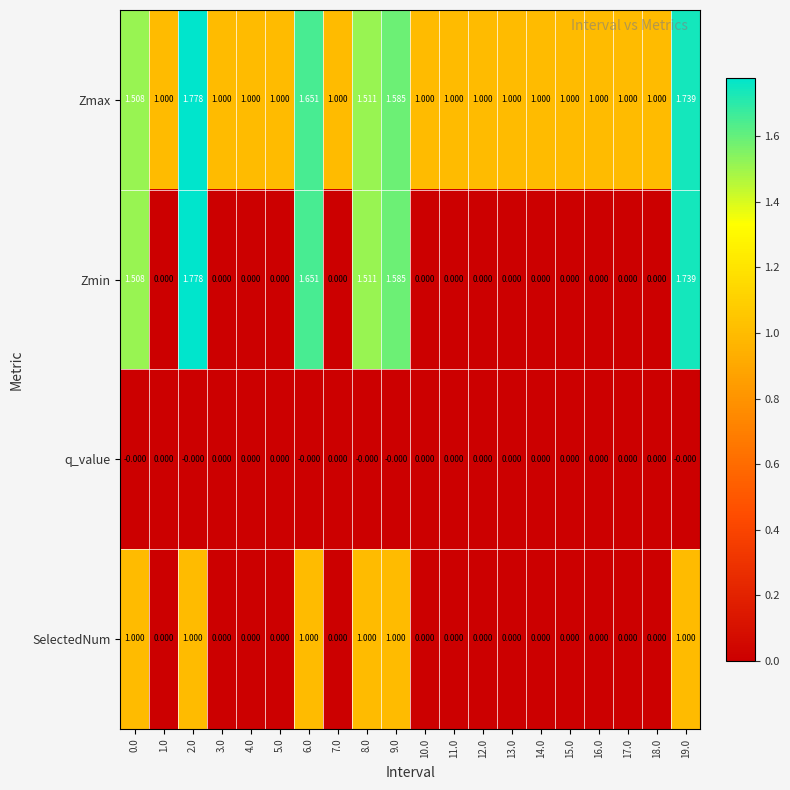

Which series has the widest spread of values?

Zmin